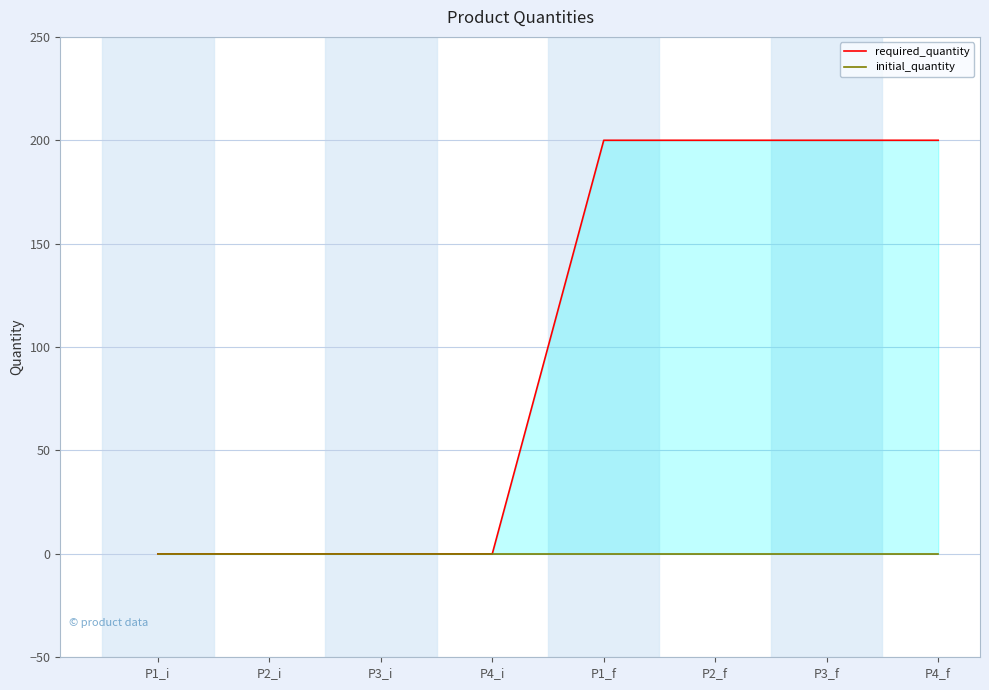

At P3_f, list the series in order from largest to smallest.

required_quantity, initial_quantity